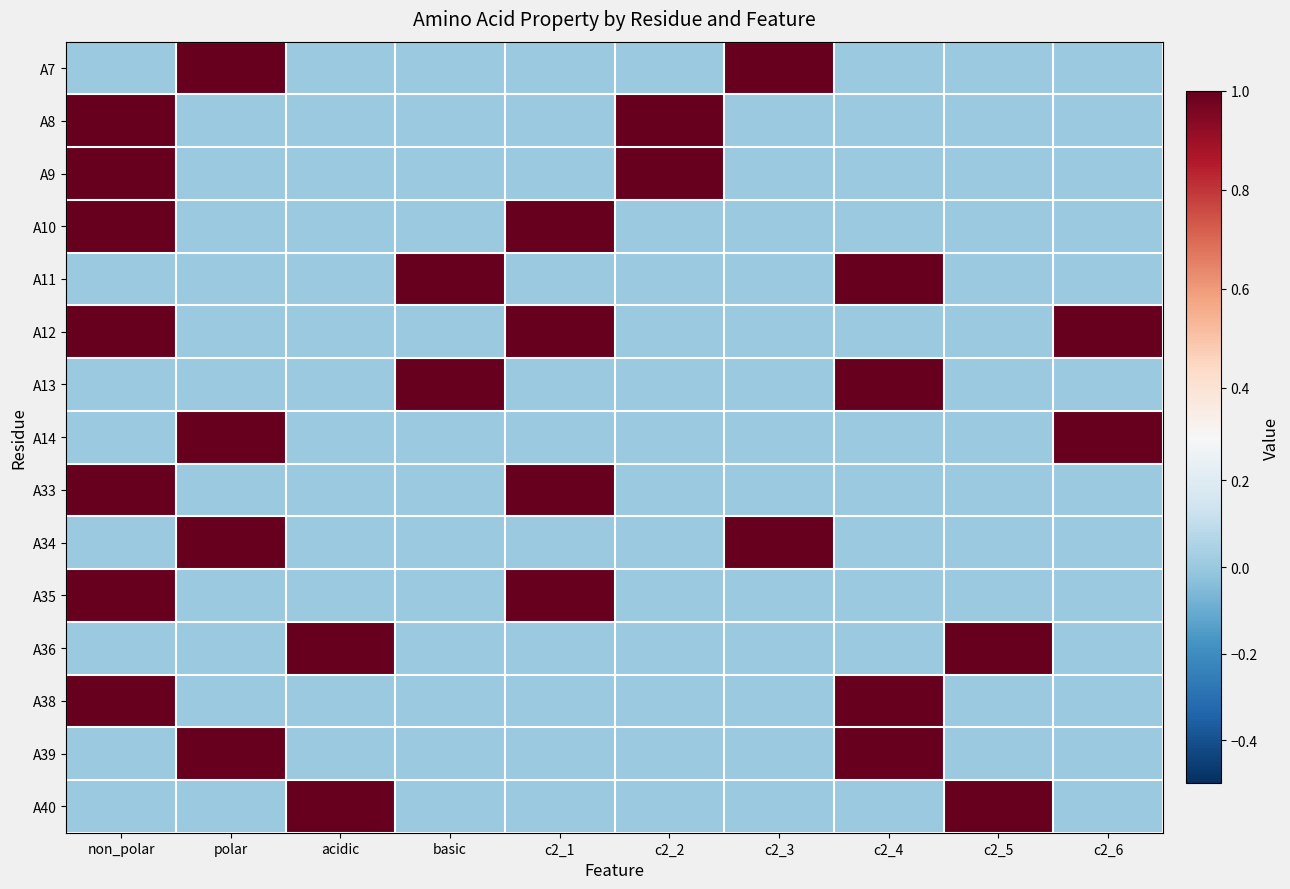

Reading right to left, list all the values displayed in this chart.

A7: c2_6=0	c2_5=0	c2_4=0	c2_3=1	c2_2=0	c2_1=0	basic=0	acidic=0	polar=1	non_polar=0
A8: c2_6=0	c2_5=0	c2_4=0	c2_3=0	c2_2=1	c2_1=0	basic=0	acidic=0	polar=0	non_polar=1
A9: c2_6=0	c2_5=0	c2_4=0	c2_3=0	c2_2=1	c2_1=0	basic=0	acidic=0	polar=0	non_polar=1
A10: c2_6=0	c2_5=0	c2_4=0	c2_3=0	c2_2=0	c2_1=1	basic=0	acidic=0	polar=0	non_polar=1
A11: c2_6=0	c2_5=0	c2_4=1	c2_3=0	c2_2=0	c2_1=0	basic=1	acidic=0	polar=0	non_polar=0
A12: c2_6=1	c2_5=0	c2_4=0	c2_3=0	c2_2=0	c2_1=1	basic=0	acidic=0	polar=0	non_polar=1
A13: c2_6=0	c2_5=0	c2_4=1	c2_3=0	c2_2=0	c2_1=0	basic=1	acidic=0	polar=0	non_polar=0
A14: c2_6=1	c2_5=0	c2_4=0	c2_3=0	c2_2=0	c2_1=0	basic=0	acidic=0	polar=1	non_polar=0
A33: c2_6=0	c2_5=0	c2_4=0	c2_3=0	c2_2=0	c2_1=1	basic=0	acidic=0	polar=0	non_polar=1
A34: c2_6=0	c2_5=0	c2_4=0	c2_3=1	c2_2=0	c2_1=0	basic=0	acidic=0	polar=1	non_polar=0
A35: c2_6=0	c2_5=0	c2_4=0	c2_3=0	c2_2=0	c2_1=1	basic=0	acidic=0	polar=0	non_polar=1
A36: c2_6=0	c2_5=1	c2_4=0	c2_3=0	c2_2=0	c2_1=0	basic=0	acidic=1	polar=0	non_polar=0
A38: c2_6=0	c2_5=0	c2_4=1	c2_3=0	c2_2=0	c2_1=0	basic=0	acidic=0	polar=0	non_polar=1
A39: c2_6=0	c2_5=0	c2_4=1	c2_3=0	c2_2=0	c2_1=0	basic=0	acidic=0	polar=1	non_polar=0
A40: c2_6=0	c2_5=1	c2_4=0	c2_3=0	c2_2=0	c2_1=0	basic=0	acidic=1	polar=0	non_polar=0